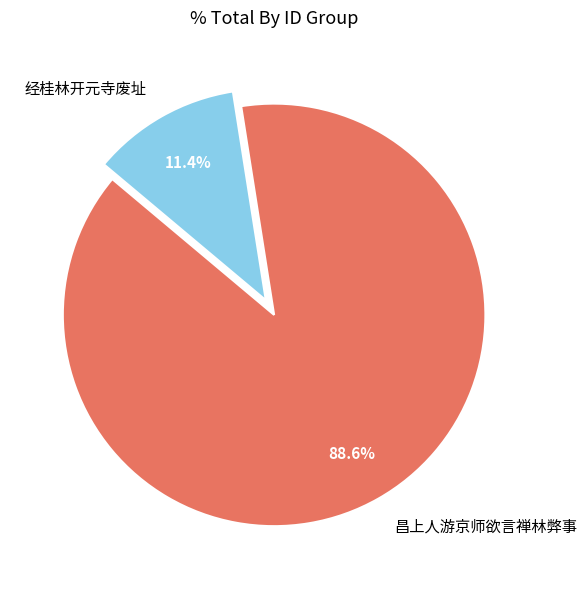

What is the smallest slice in the pie chart?

经桂林开元寺废址